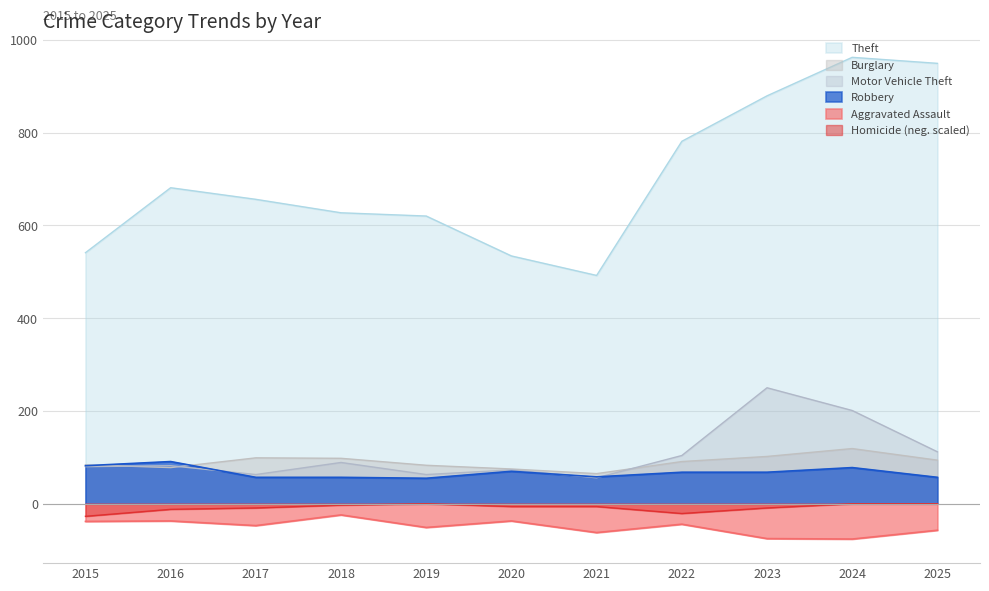

What is the sum of all Homicide values?

-93